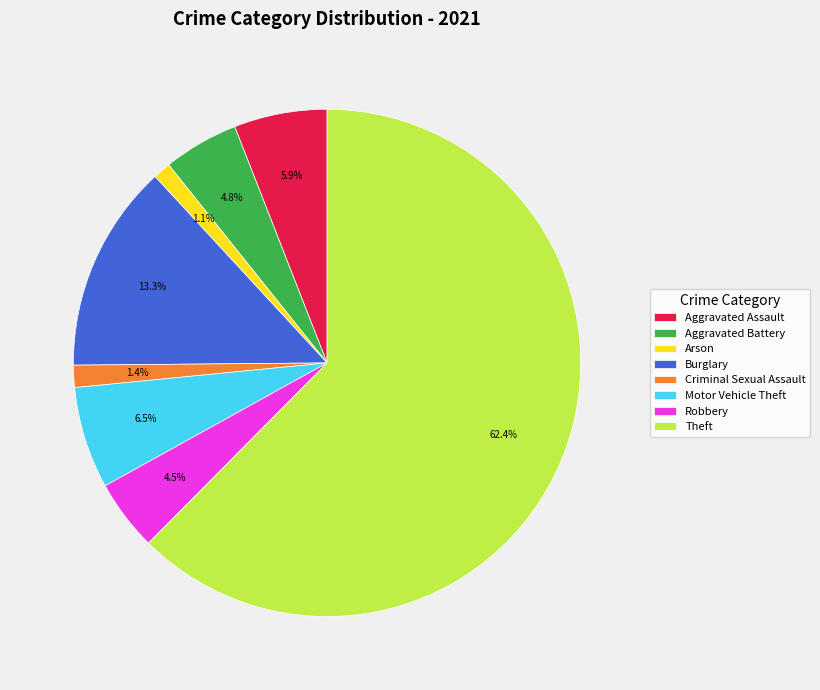

To the nearest percent, what percentage of the pie is Criminal Sexual Assault?

1%